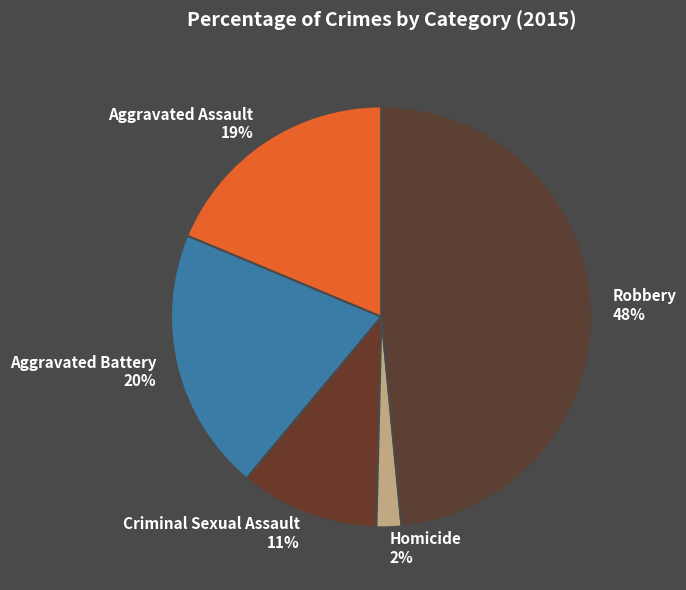

Is the sum of Aggravated Assault 19% and Criminal Sexual Assault 11% greater than half?

No